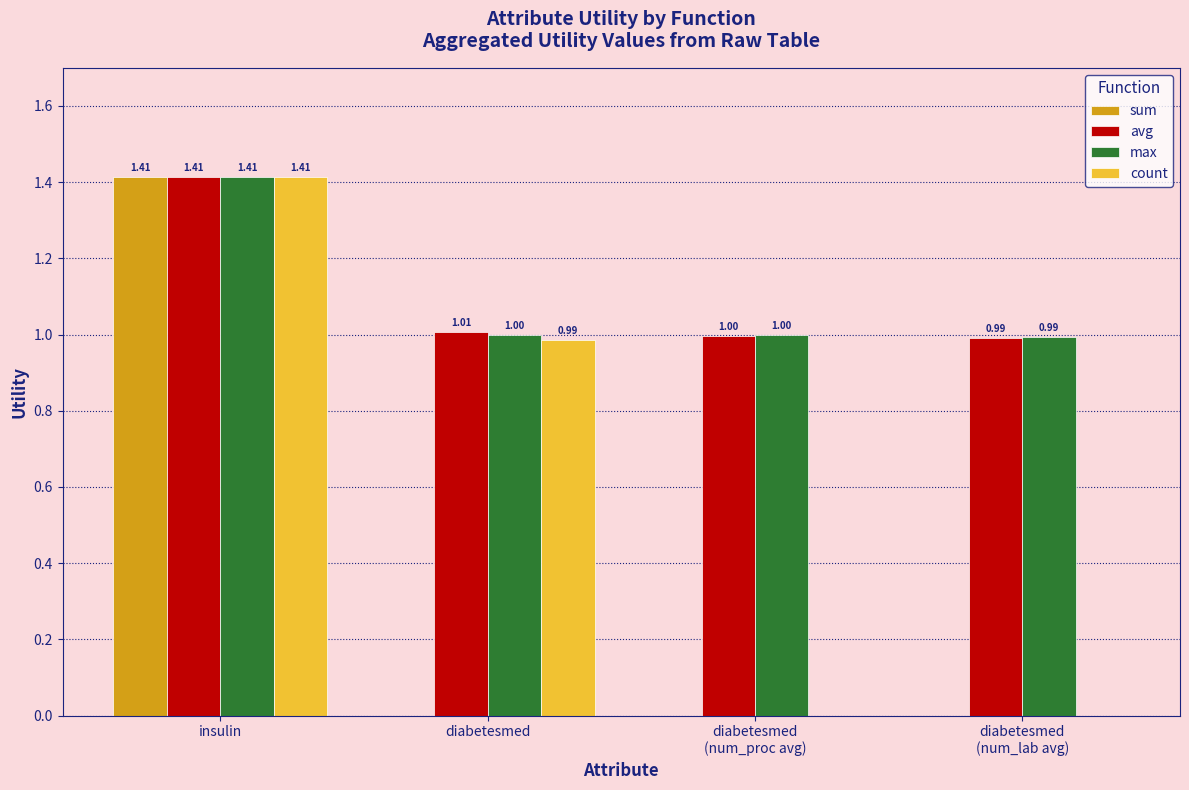

The value of max at diabetesmed
(num_lab avg) is 1.0. True or false?

True